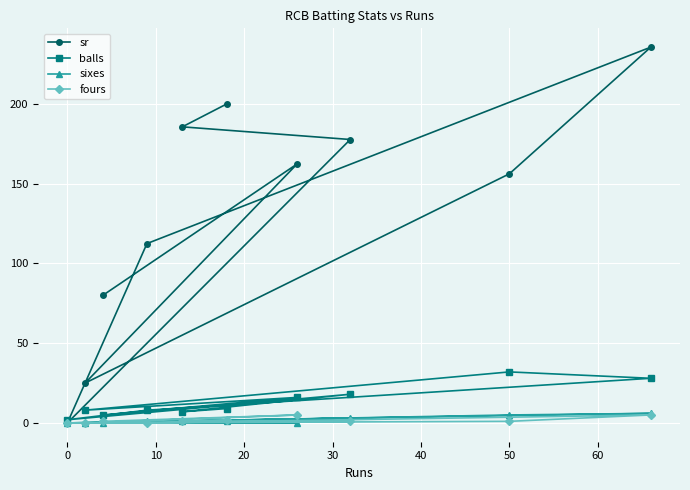

How many data points in sr are less than 162?

5